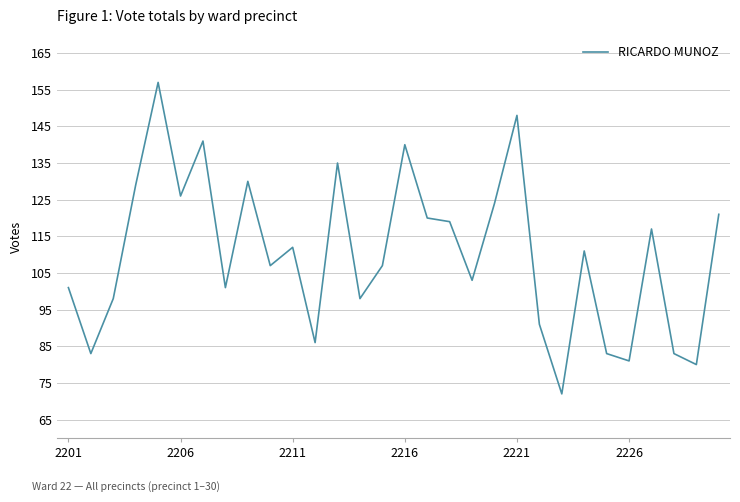

What is the maximum value shown in the chart?

157